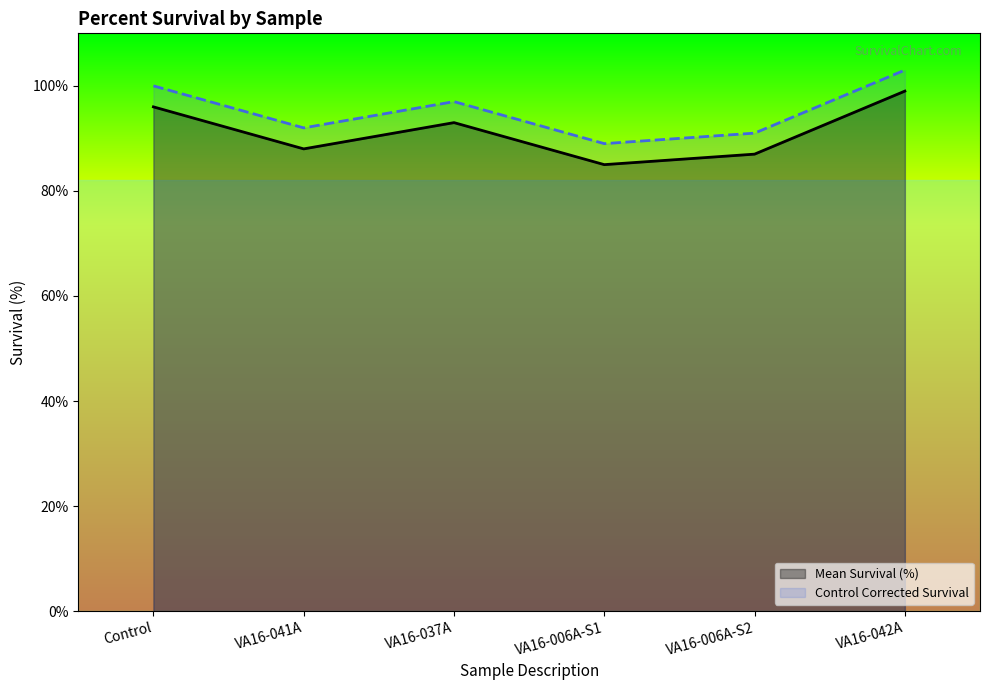

Which has a higher value, Control or VA16-042A?

VA16-042A